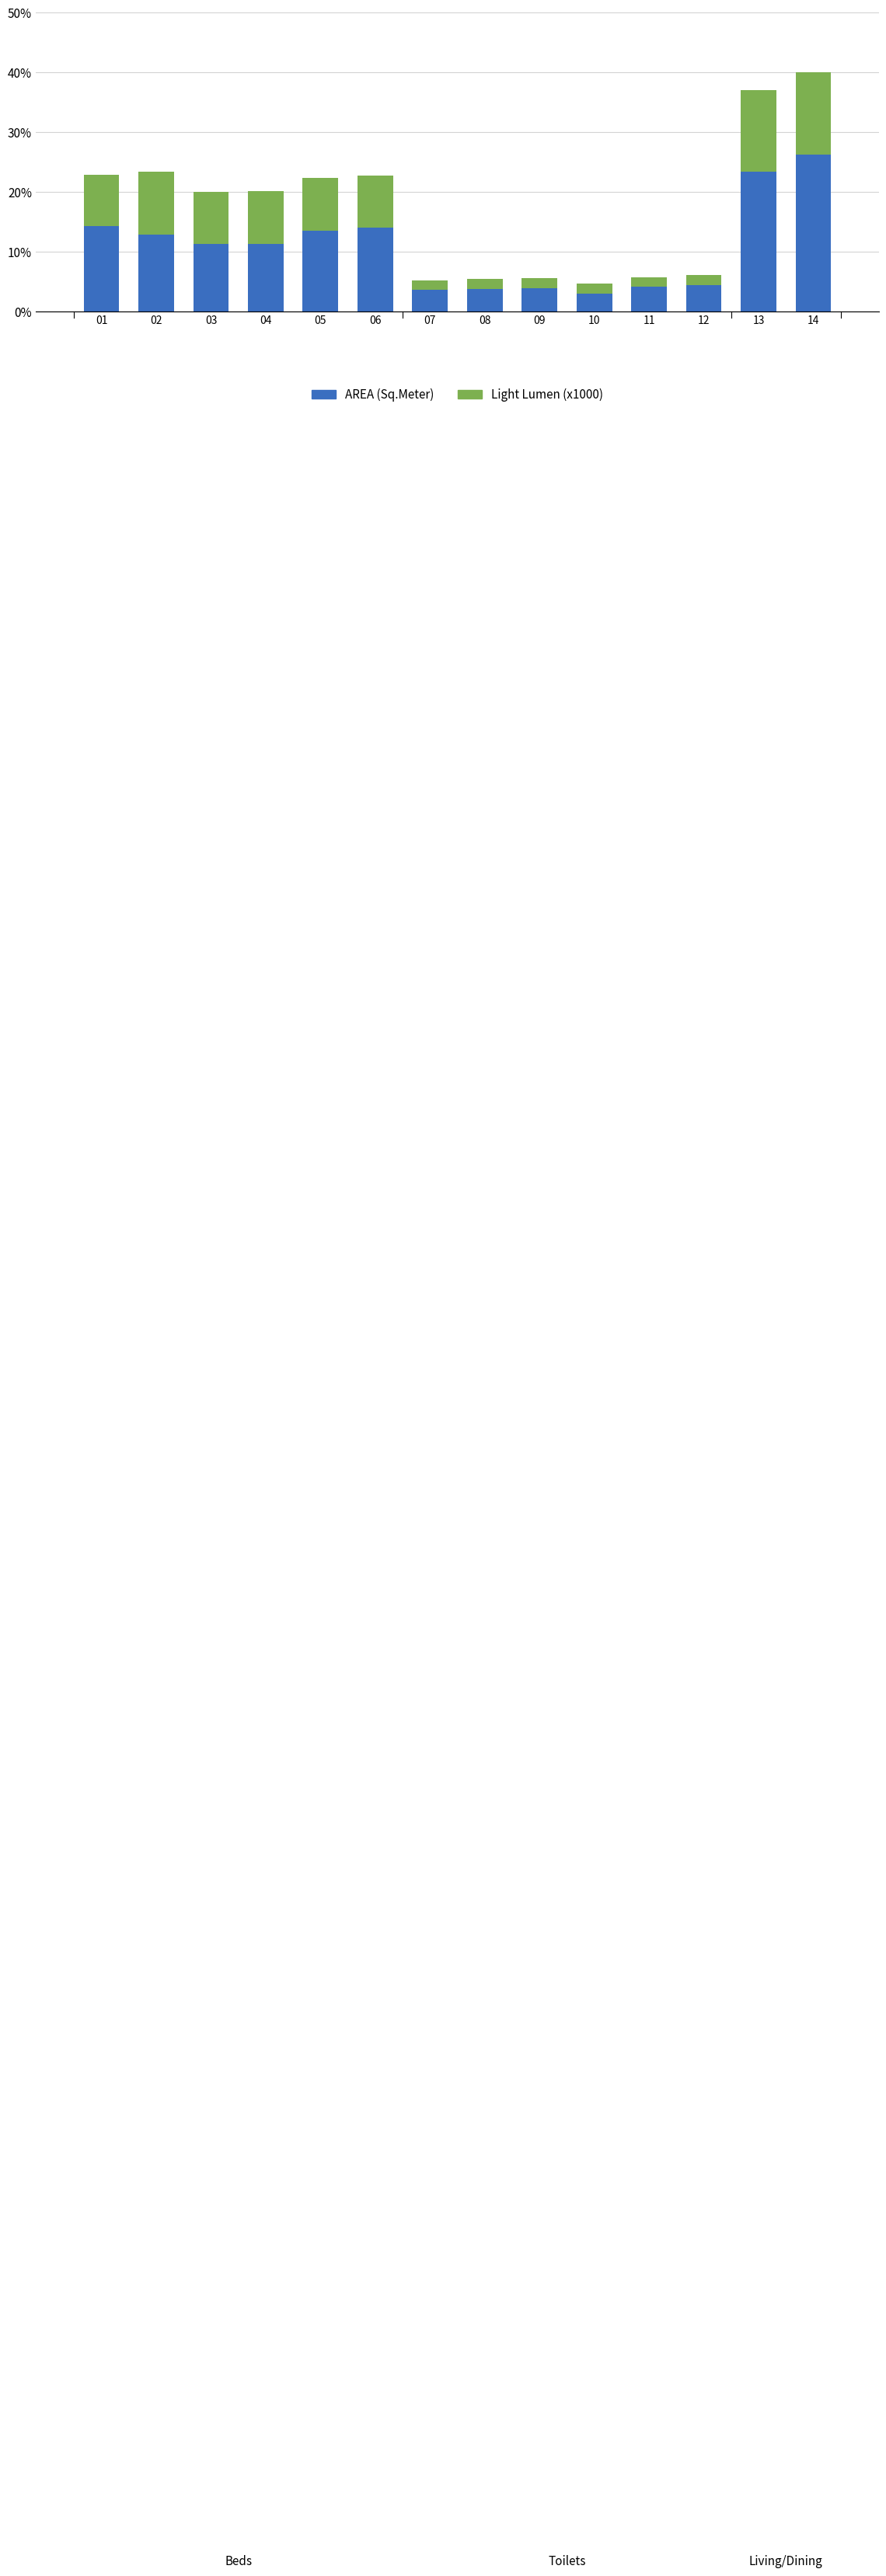

Is it true that AREA (Sq.Meter) equals 1.3 at 07?

False